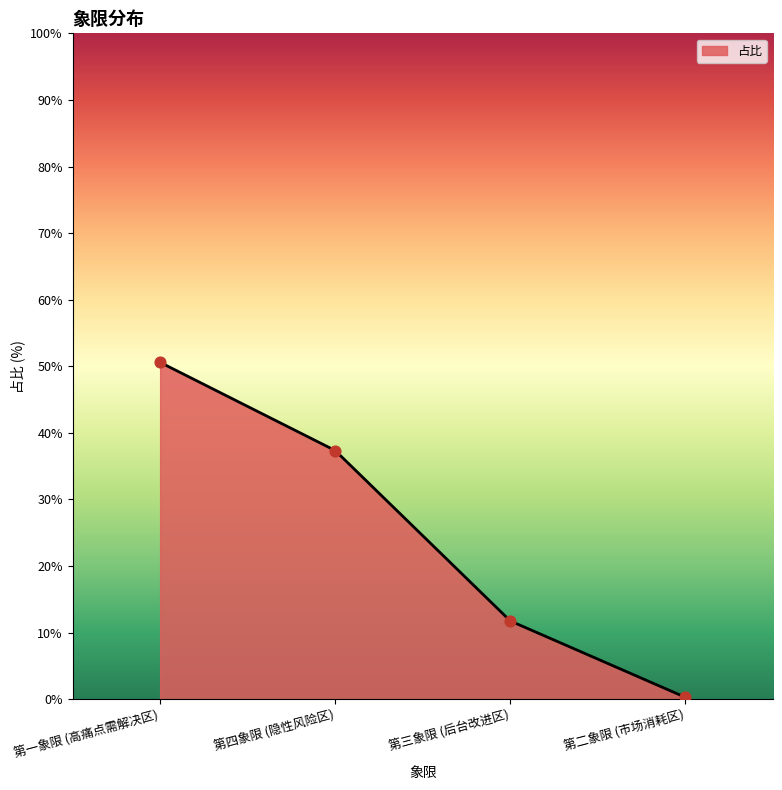

What is the change in value from 第四象限 (隐性风险区) to 第二象限 (市场消耗区)?

-37.1